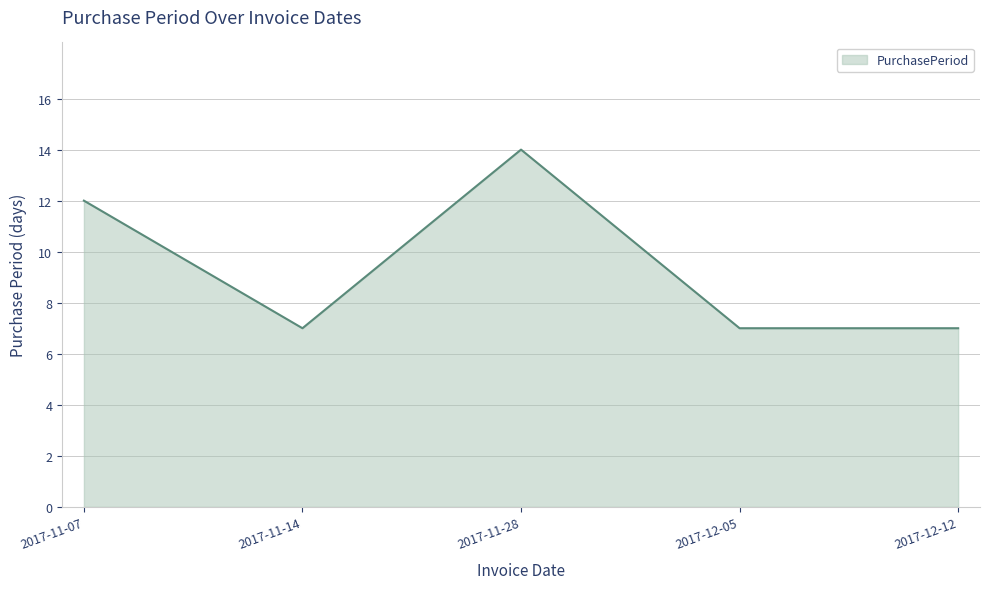

True or false: the data has more than 2 interior local peaks.

False